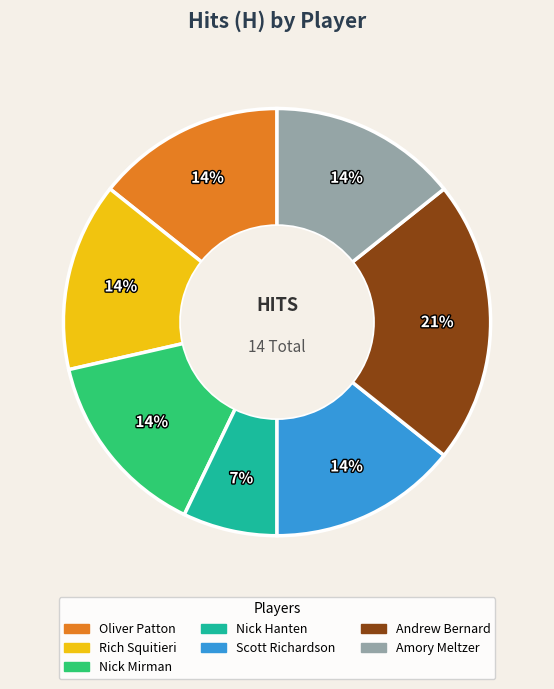

To the nearest percent, what is the average slice percentage?

14%